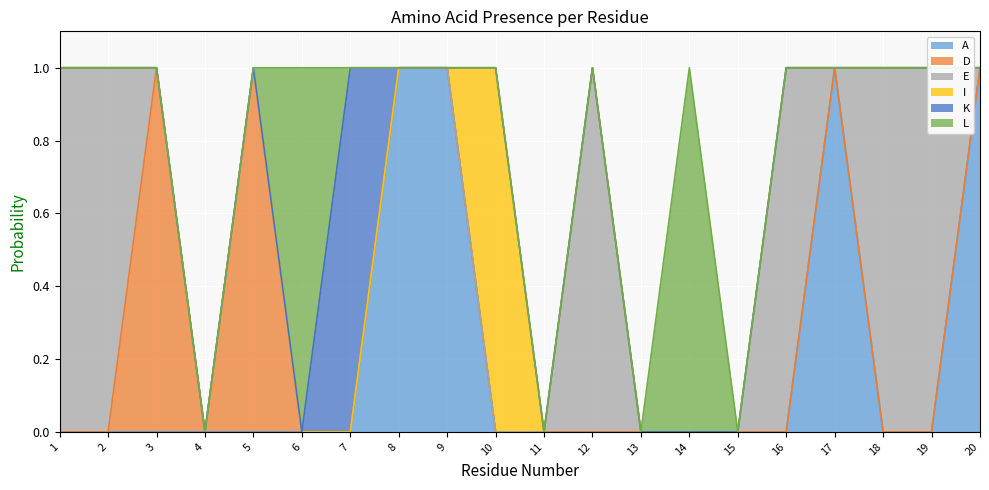

Which series has the widest spread of values?

A